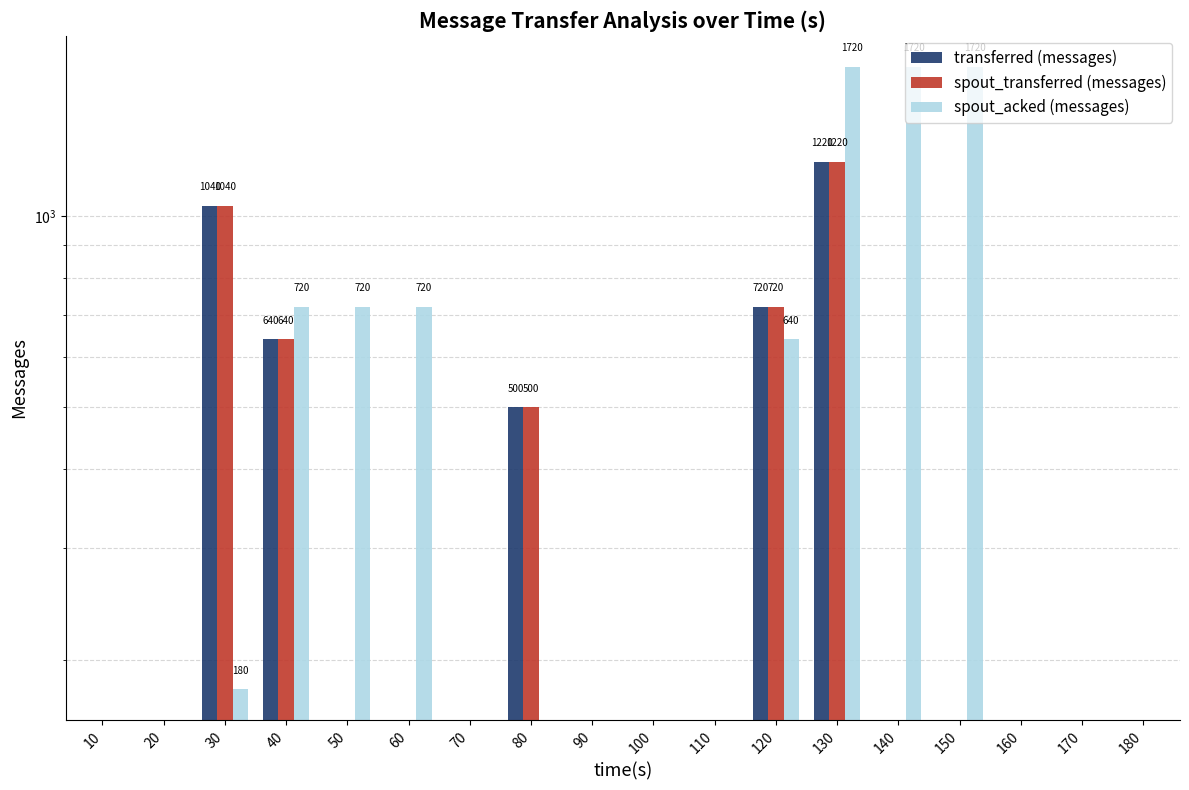

Which series changed the most between 130 and 150?

spout_acked (messages)